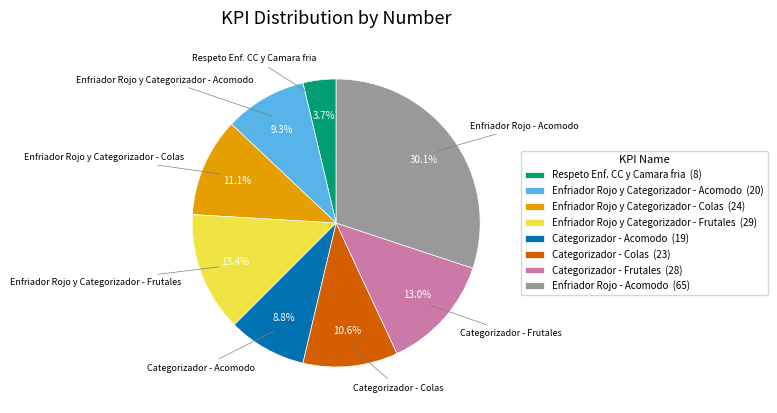

Combined, what portion of the pie is Enfriador Rojo y Categorizador - Acomodo and Categorizador - Colas?

19.9%